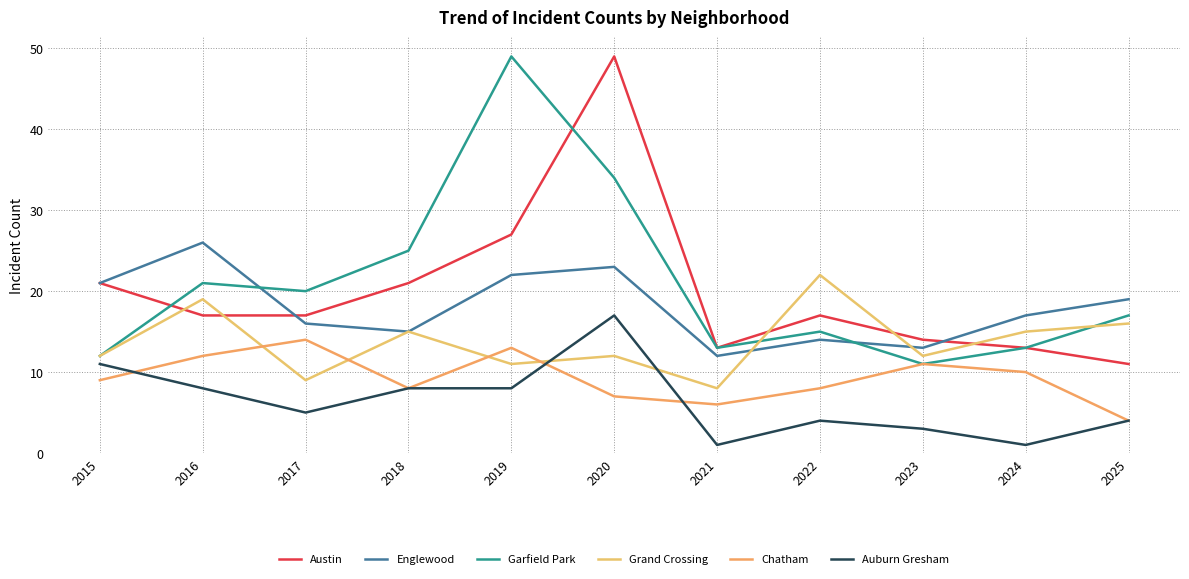

The value of Austin at 2022 is 23. True or false?

False